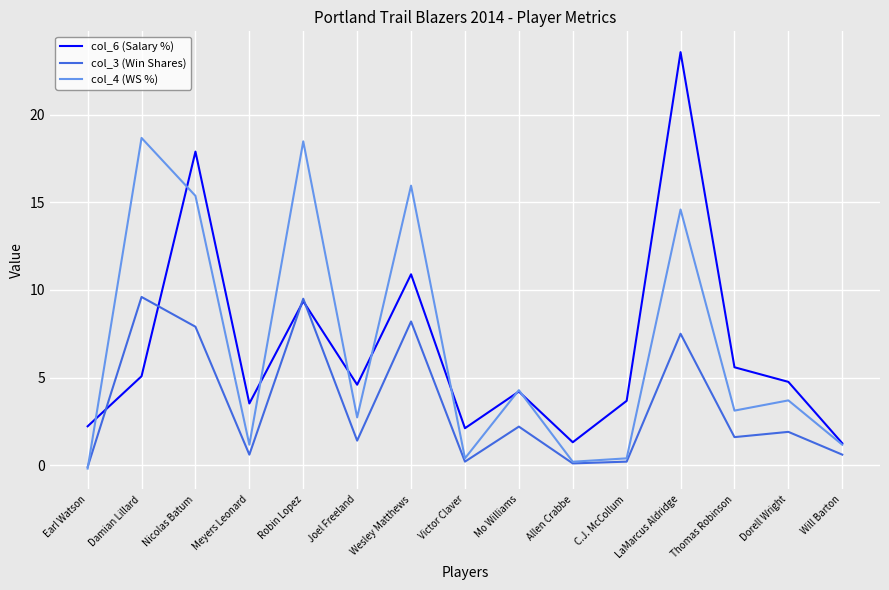

How many series are shown in this chart?

3